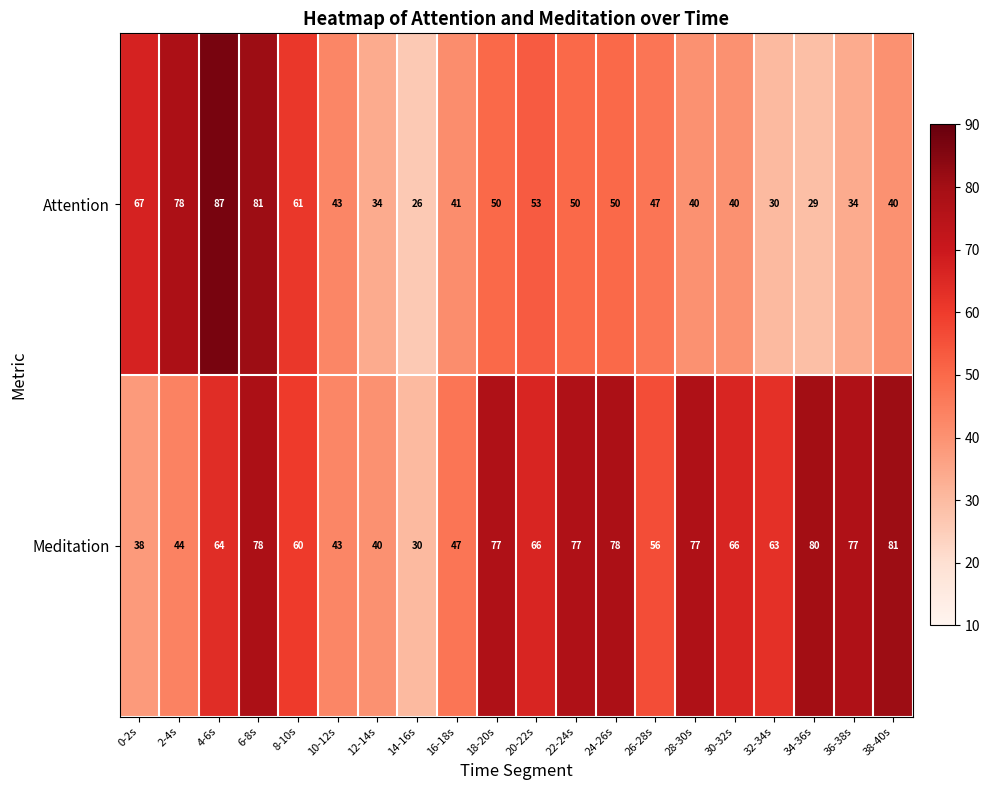

Is the value of Attention at 0-2s greater than the value of Meditation at 10-12s?

Yes